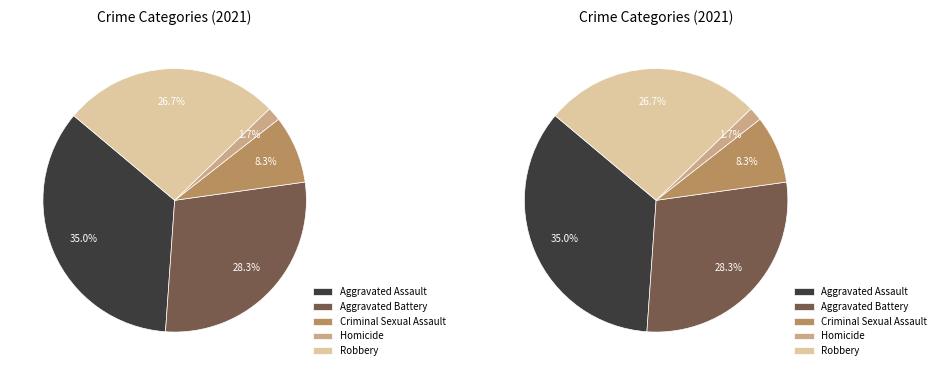

Does any single category account for the majority?

No